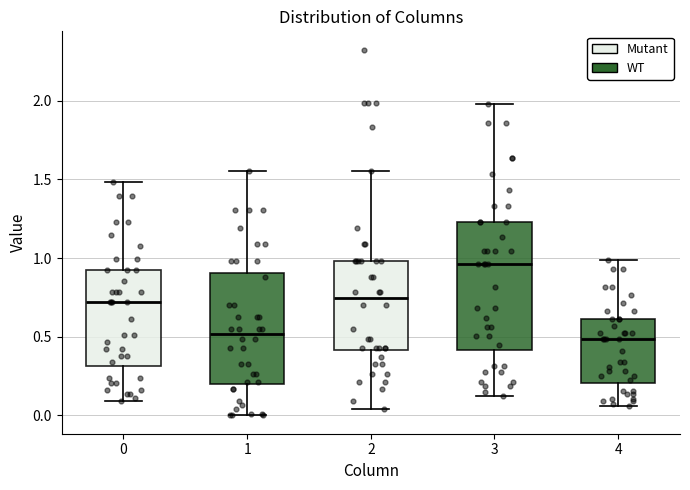

Reading left to right, transcribe this box plot: for each box, give where its median line is, the range the box spans, and where its two whiskers end, as read against the y-axis. The values are not printed on the chart, so give them approximately, as read against the axis.

0: median 0.70, box 0.30 to 0.90, whiskers 0.10 to 1.50
1: median 0.50, box 0.20 to 0.90, whiskers 0.00 to 1.55
2: median 0.75, box 0.40 to 1.00, whiskers 0.05 to 1.55
3: median 0.95, box 0.40 to 1.25, whiskers 0.10 to 2.00
4: median 0.50, box 0.20 to 0.60, whiskers 0.05 to 1.00